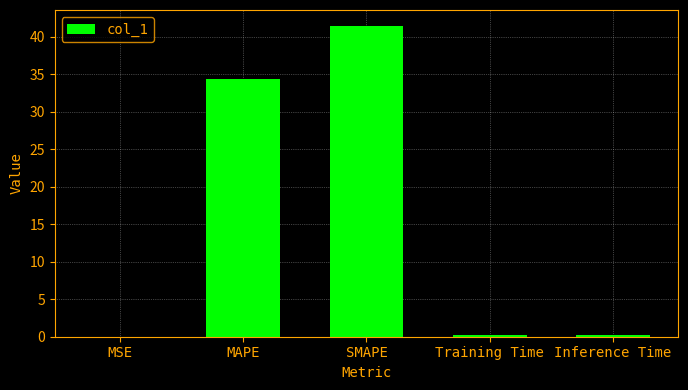

True or false: the data shows 71.0 at SMAPE.

False